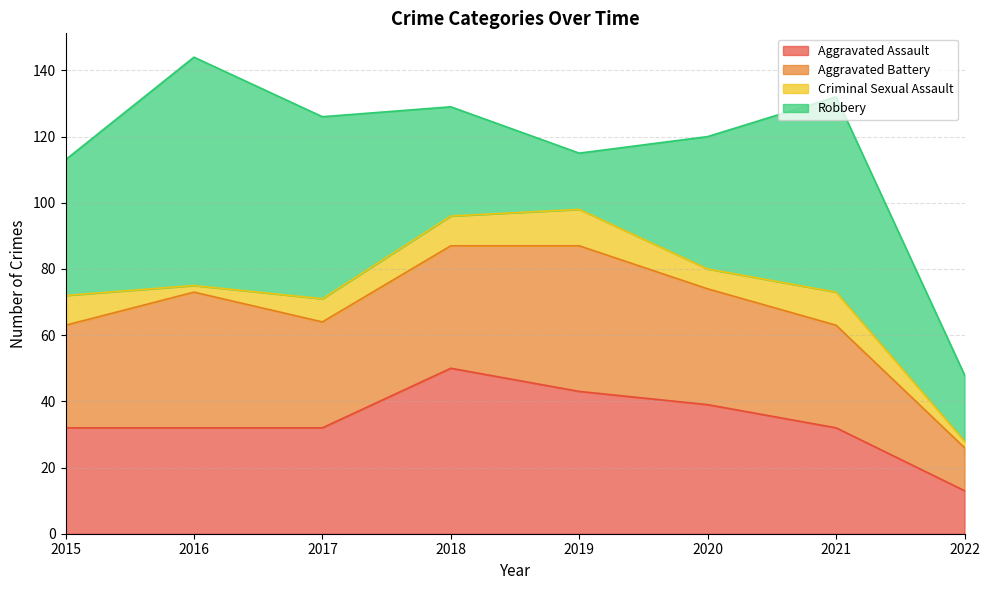

What is the minimum value shown in the chart?

2